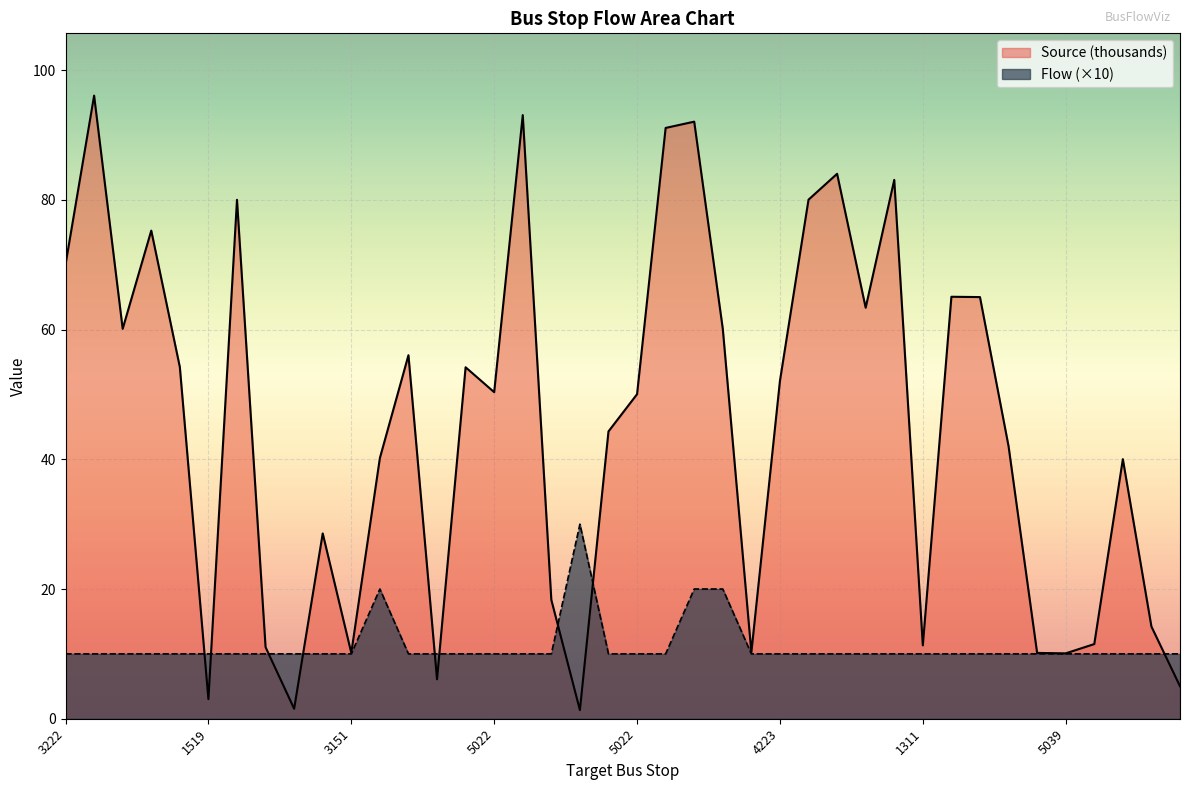

Rank the series by their average value, from highest to lowest.

Source (thousands), Flow (×10)